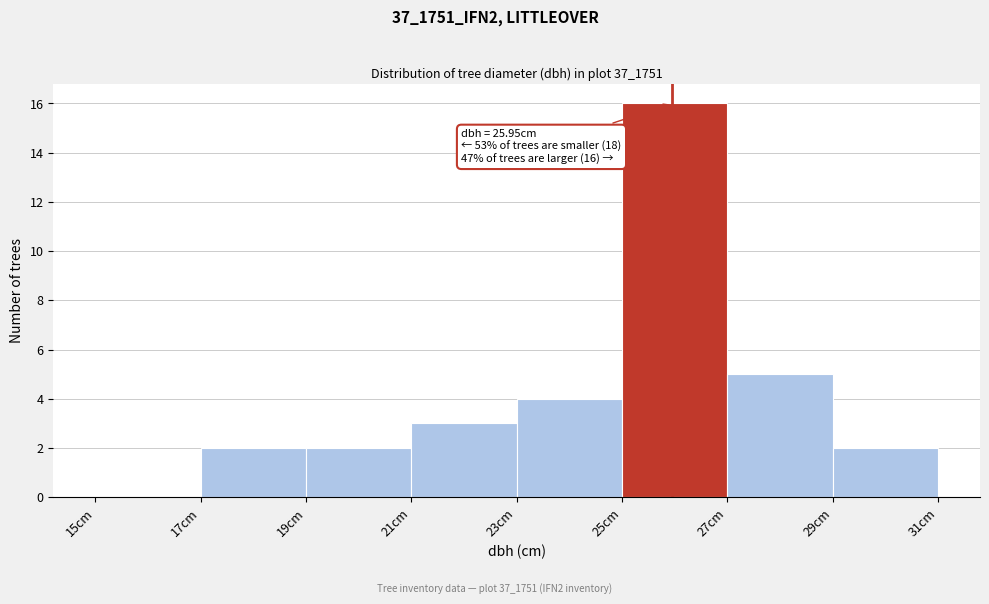

Over which range of the x-axis is the bar tallest?

25 to 27